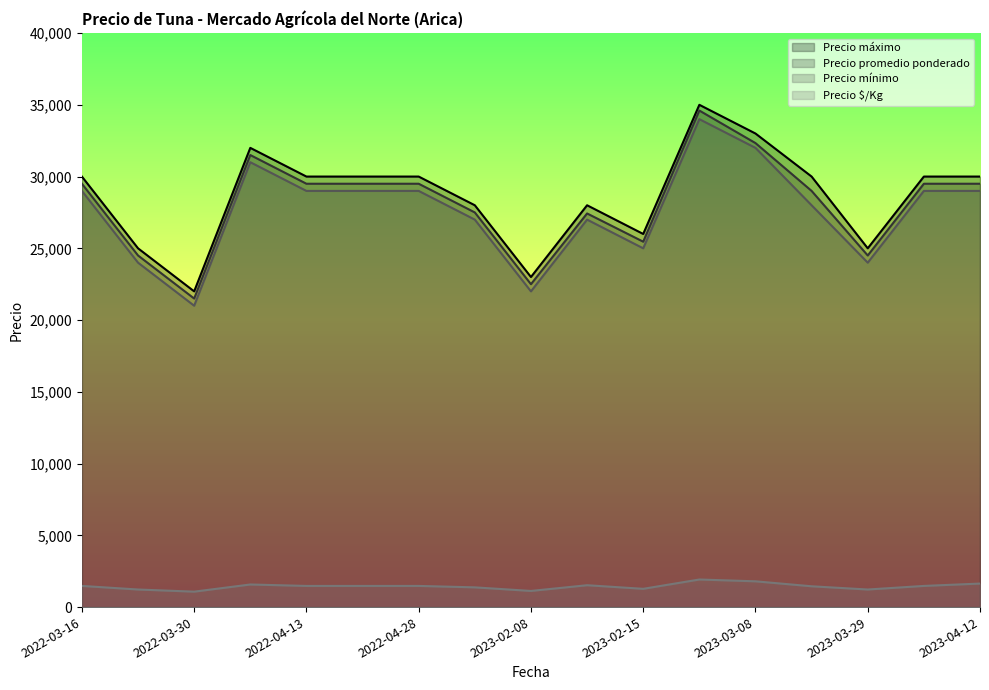

At which category is the sum across all series the highest?

2023-02-22